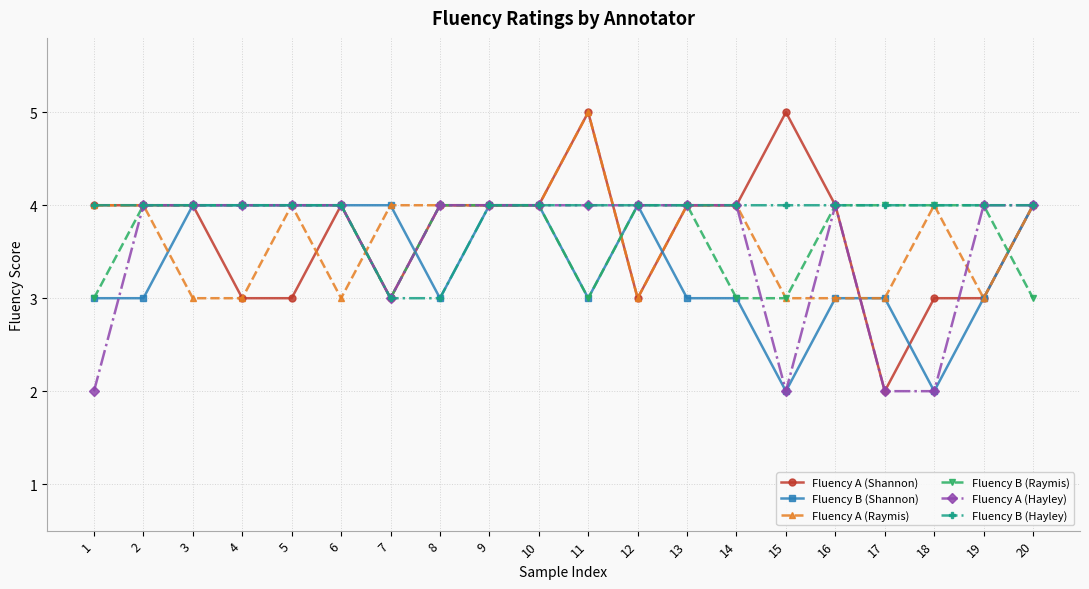

What value does the Fluency B (Hayley) series have at 10?

4